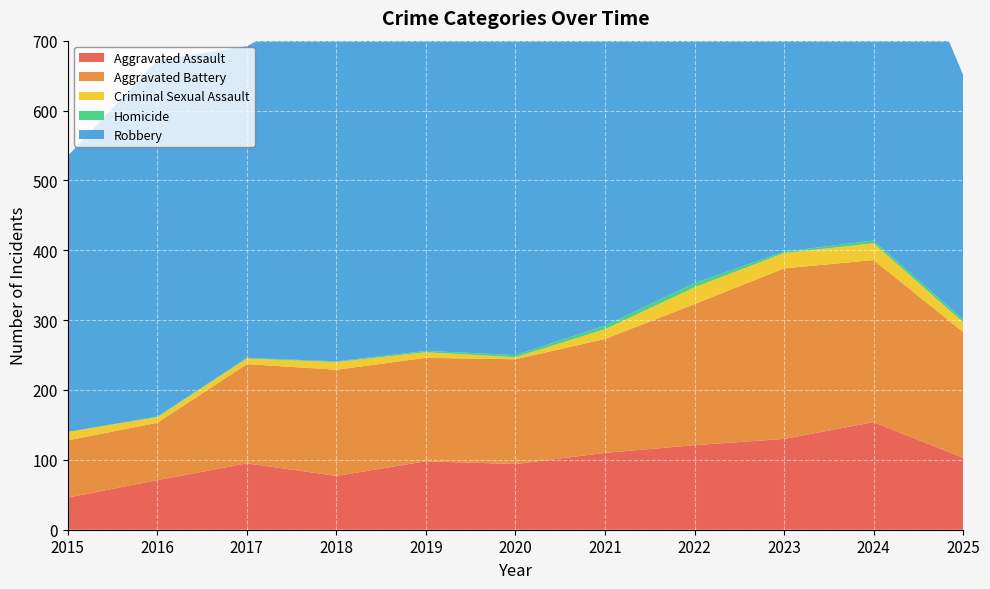

Reading left to right, transcribe all the data shown in this chart.

Aggravated Assault: 2015=46	2016=71	2017=95	2018=77	2019=98	2020=94	2021=110	2022=121	2023=130	2024=154	2025=103
Aggravated Battery: 2015=82	2016=82	2017=142	2018=152	2019=148	2020=150	2021=163	2022=202	2023=244	2024=232	2025=180
Criminal Sexual Assault: 2015=12	2016=8	2017=8	2018=11	2019=8	2020=3	2021=14	2022=24	2023=22	2024=24	2025=14
Homicide: 2015=0	2016=1	2017=1	2018=1	2019=2	2020=3	2021=5	2022=6	2023=2	2024=4	2025=4
Robbery: 2015=395	2016=510	2017=446	2018=520	2019=591	2020=450	2021=484	2022=521	2023=440	2024=543	2025=350